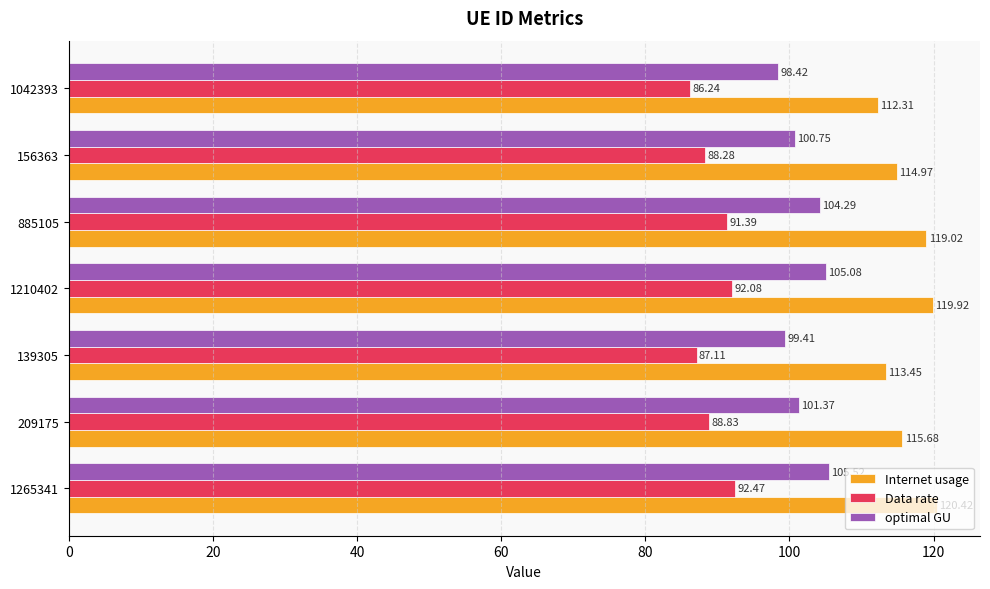

At which label is Internet usage closest to 116?

209175